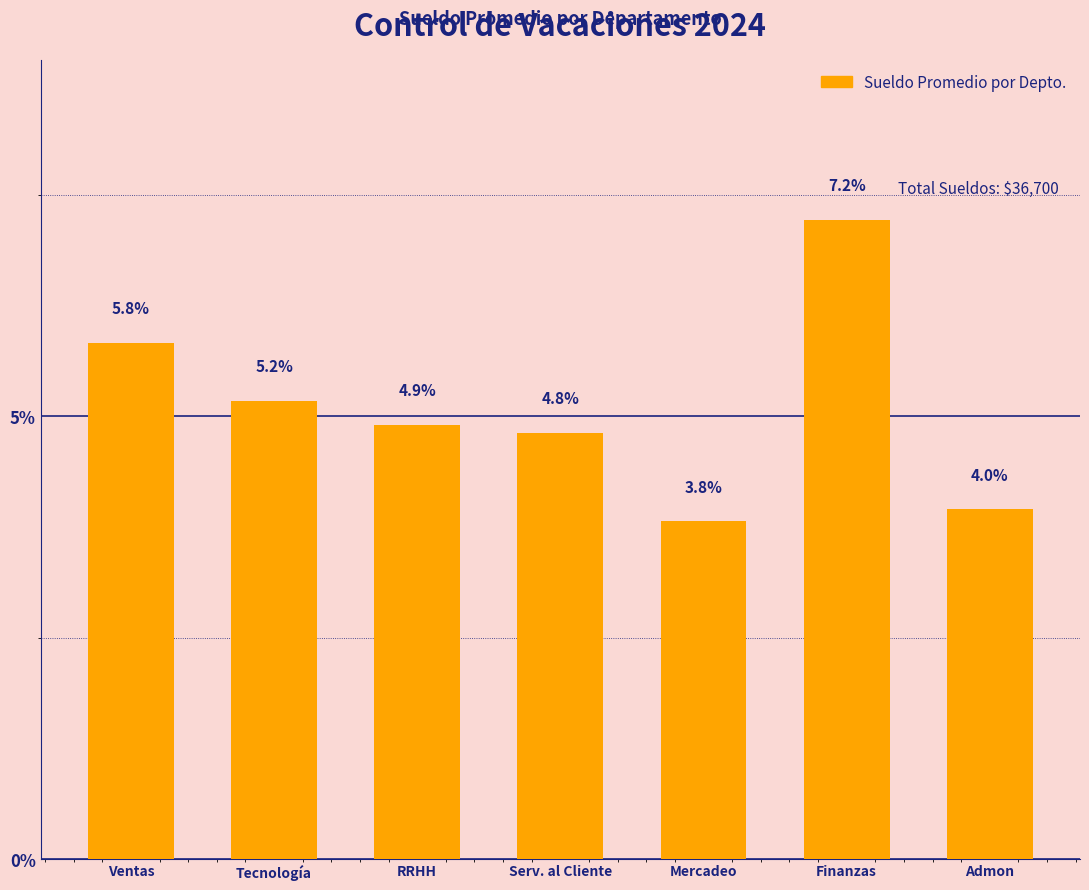

True or false: the data shows 4.8 at Serv. al Cliente.

True